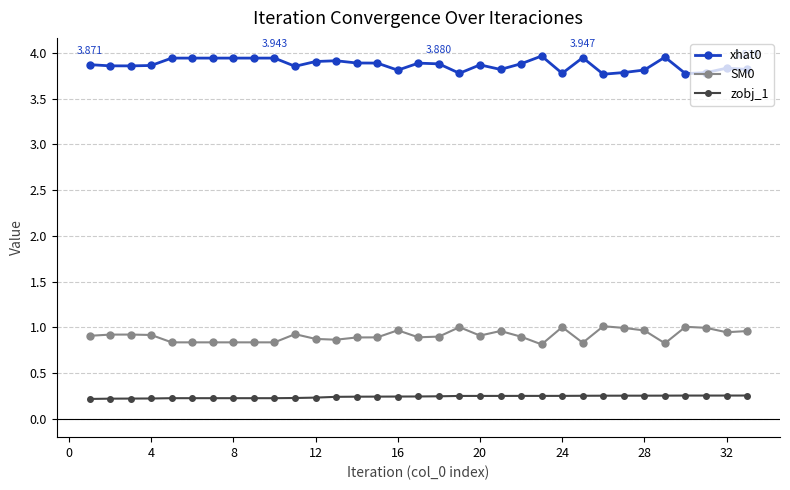

True or false: zobj_1 has more than 0 interior local peaks.

True